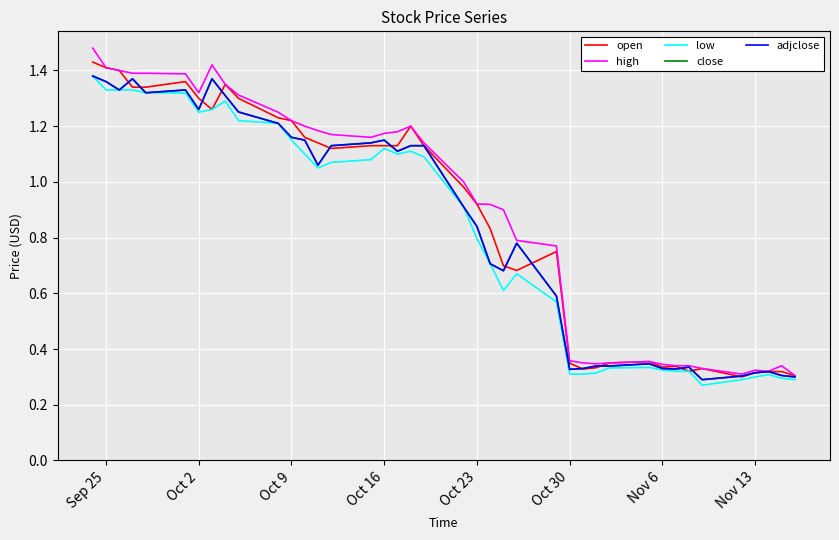

Does the chart display data point markers on the line(s)?

No